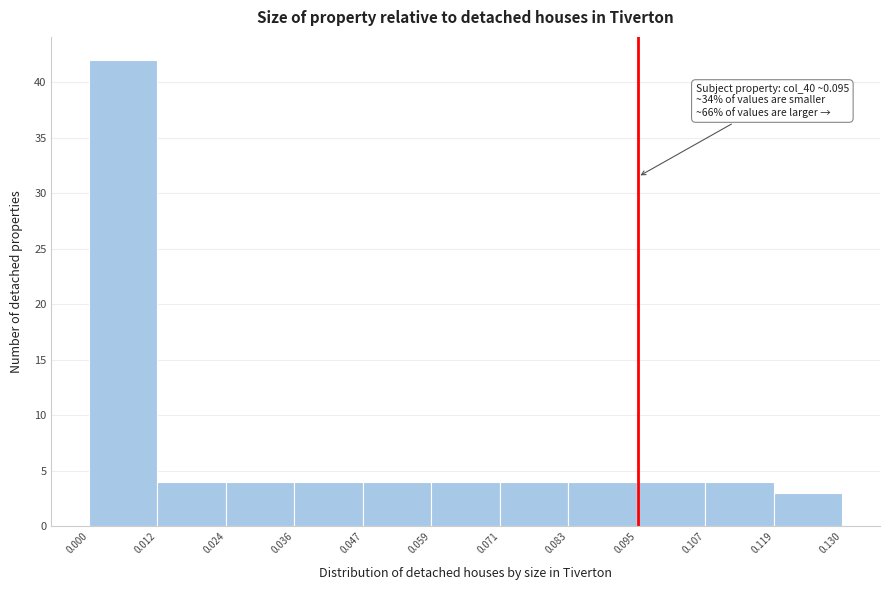

Over which range of the x-axis is the bar tallest?

0.000 to 0.012